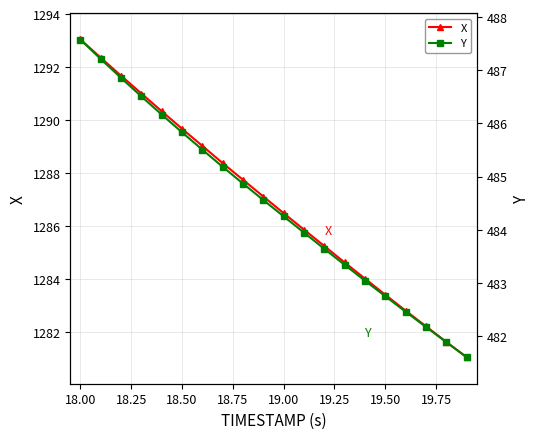

Rank the series by their maximum value, from lowest to highest.

Y, X